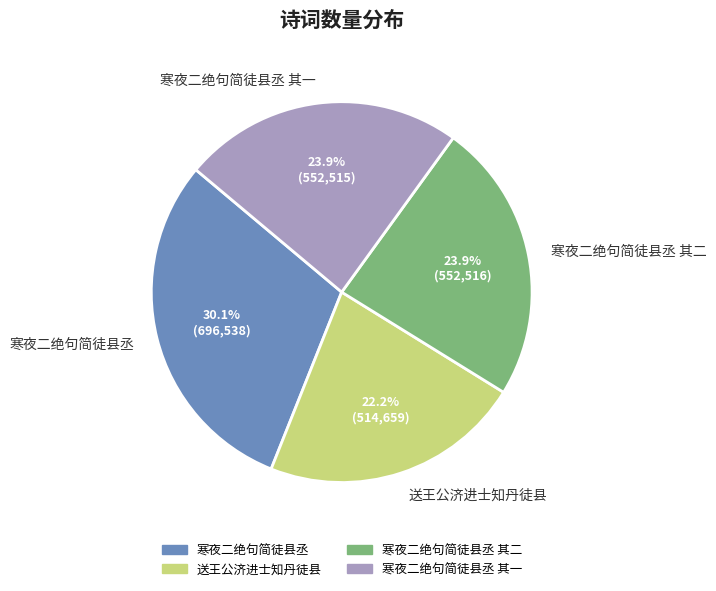

To the nearest percent, what is the difference between the 寒夜二绝句简徒县丞 and 送王公济进士知丹徒县 slice percentages?

8%